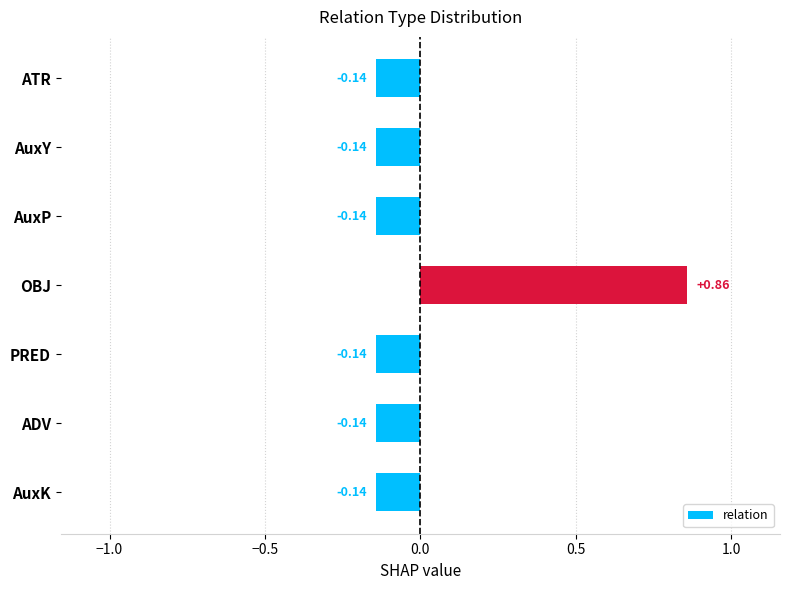

Which category has the highest value across all series?

OBJ